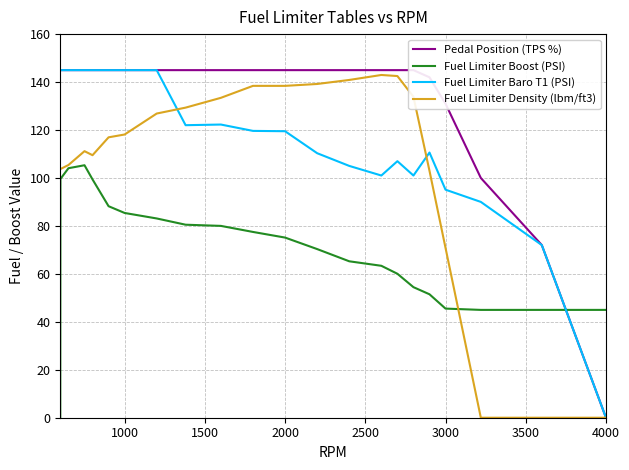

The value of Fuel Limiter Boost (PSI) at 4500 is 109.8. True or false?

False